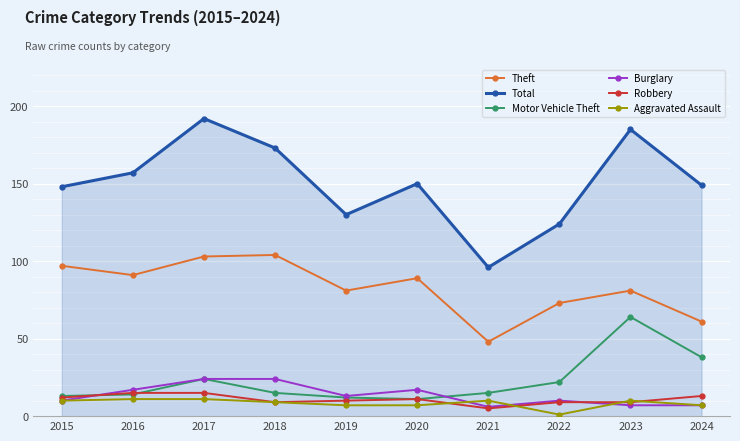

How many lines are shown in the chart?

6